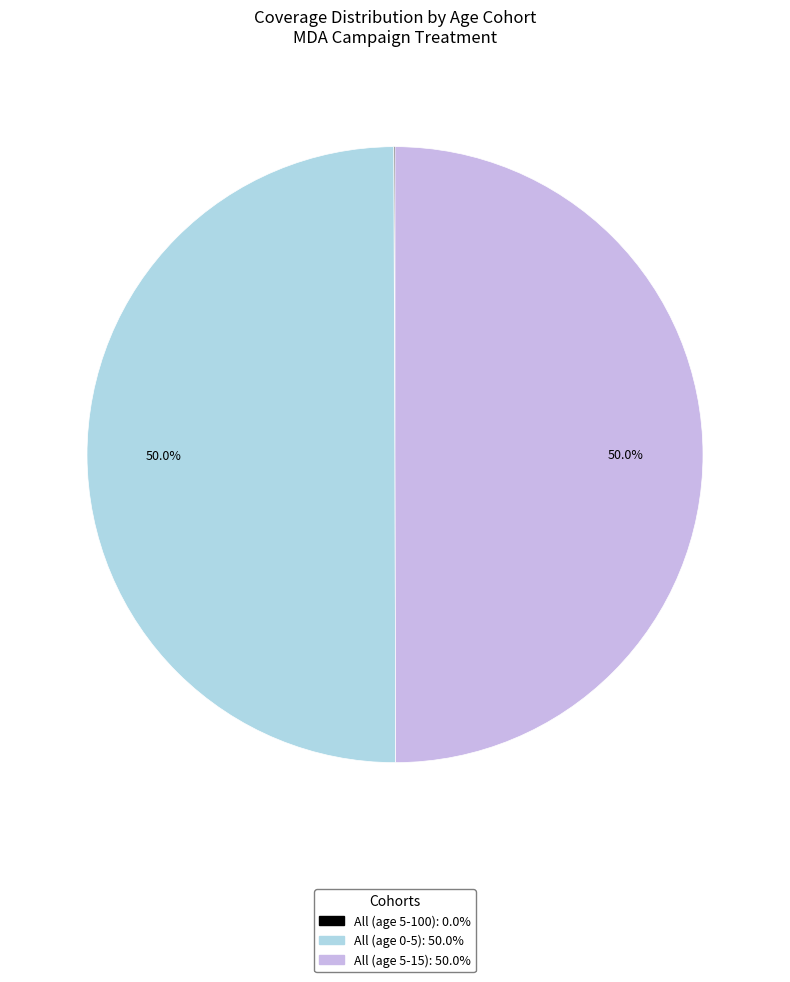

True or false: All (age 5-15) accounts for 55% of the total.

False